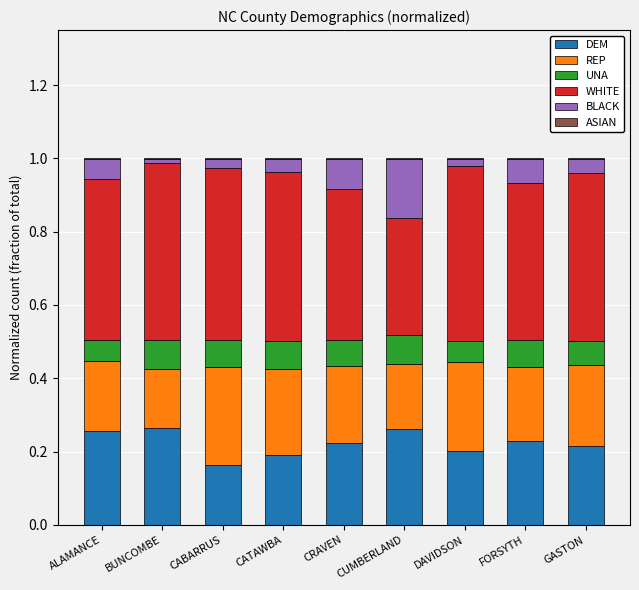

Does the chart contain stacked bars?

Yes